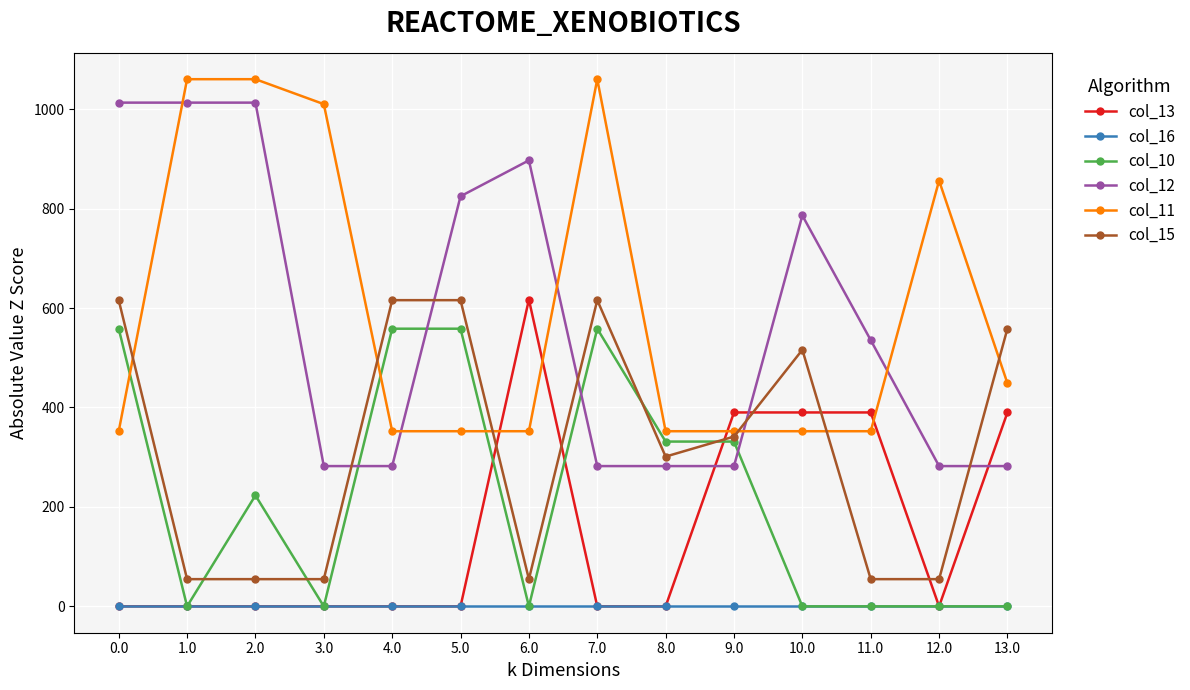

Which series changed the most between 2.0 and 4.0?

col_12